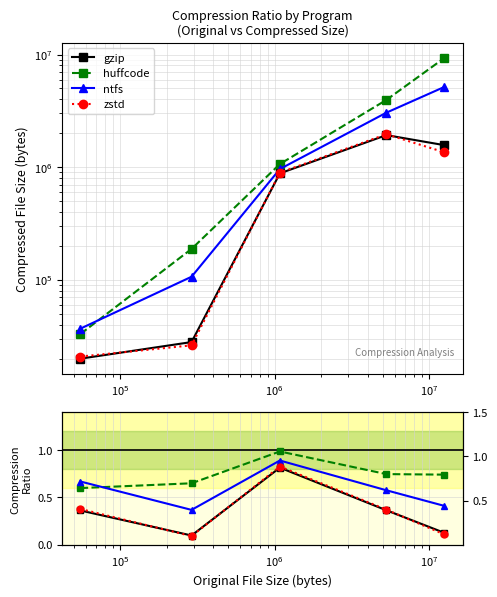

What is the sum of the gzip values at $\mathdefault{10^{7}}$ and $\mathdefault{10^{5}}$?

0.9